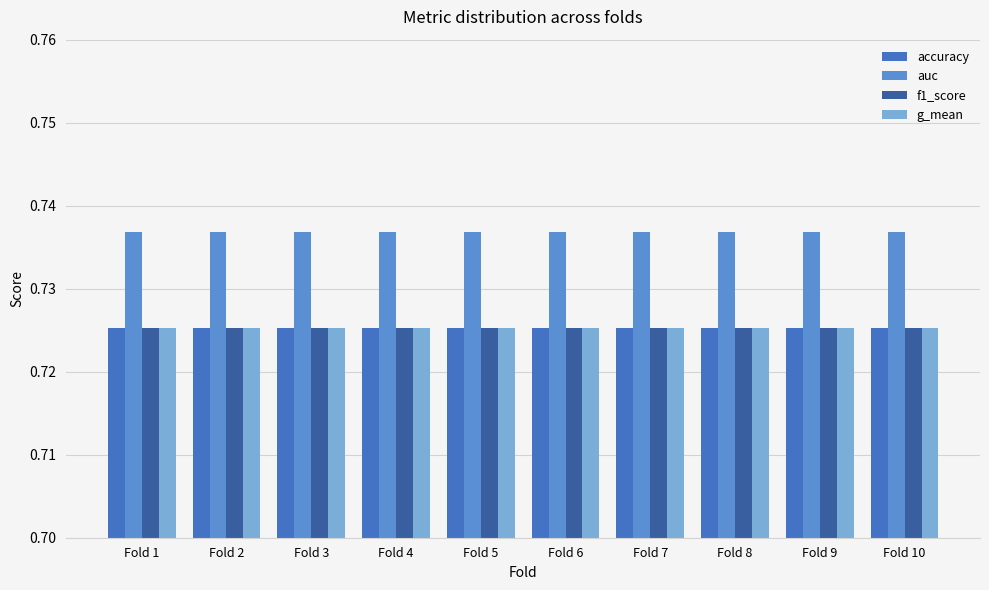

True or false: auc has a value of 0.4 at Fold 10.

False